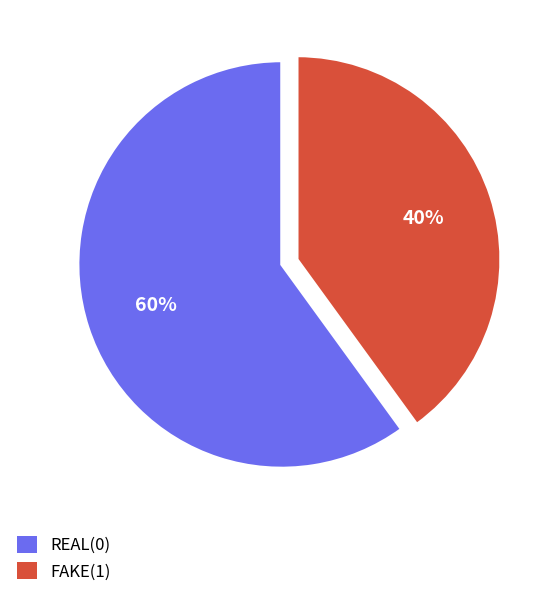

What is the ratio of the value at FAKE(1) to the value at REAL(0)?

0.7